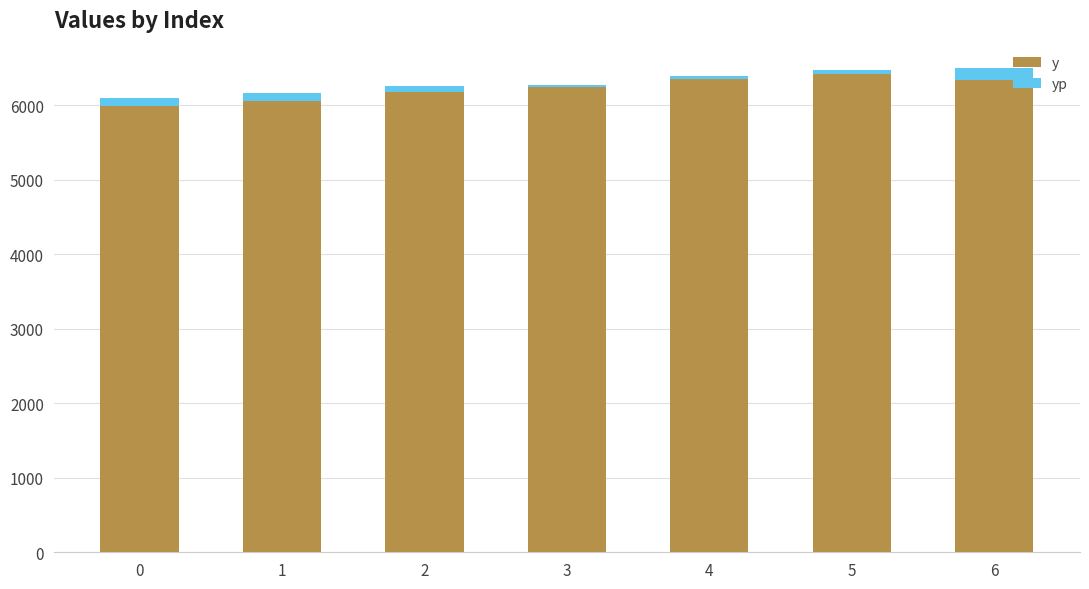

What are all the series names shown in the legend?

y, yp